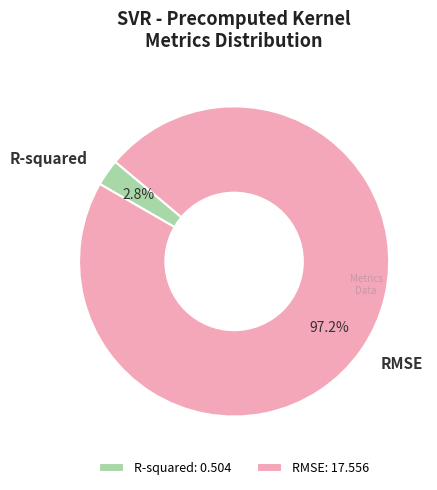

Which has a higher value, RMSE or R-squared?

RMSE